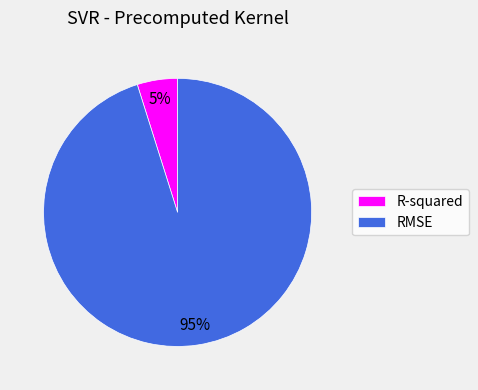

Rank the categories by value from highest to lowest.

RMSE, R-squared